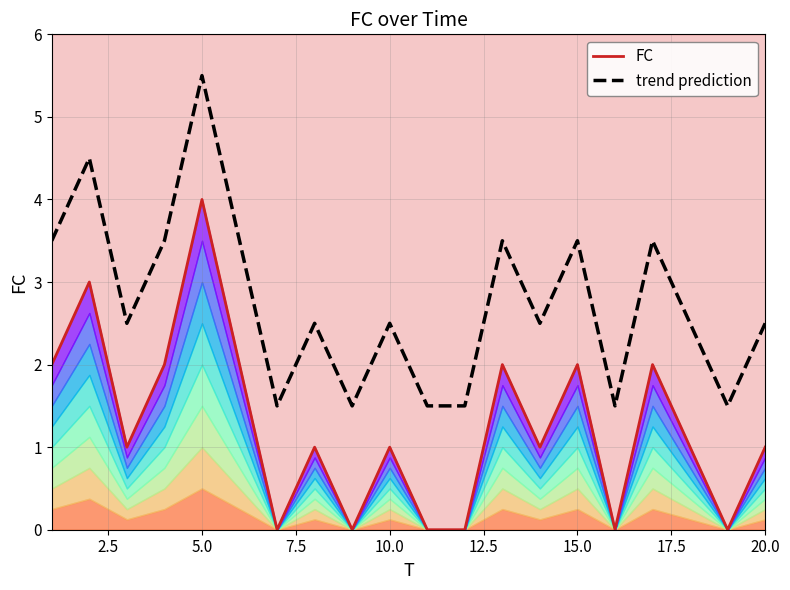

In trend prediction, how many points are lower than both neighbors (excluding endpoints)?

6